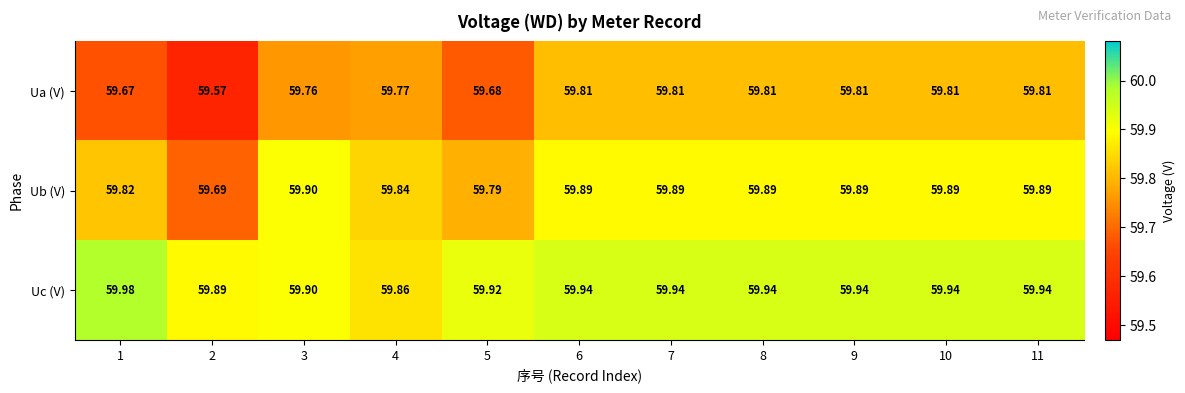

Is the value of Ua (V) at 10 greater than the value of Ub (V) at 9?

No